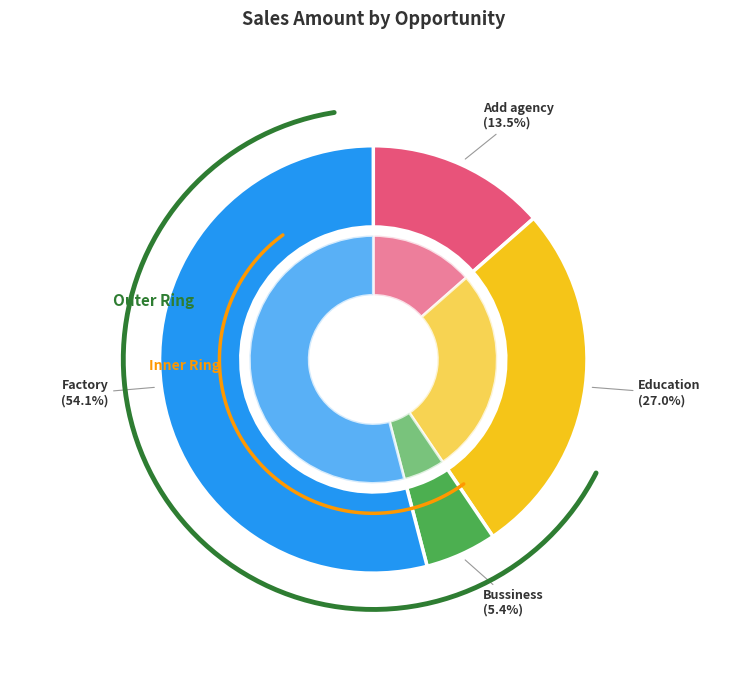

To the nearest percent, what percentage of the pie is Bussiness?

5%